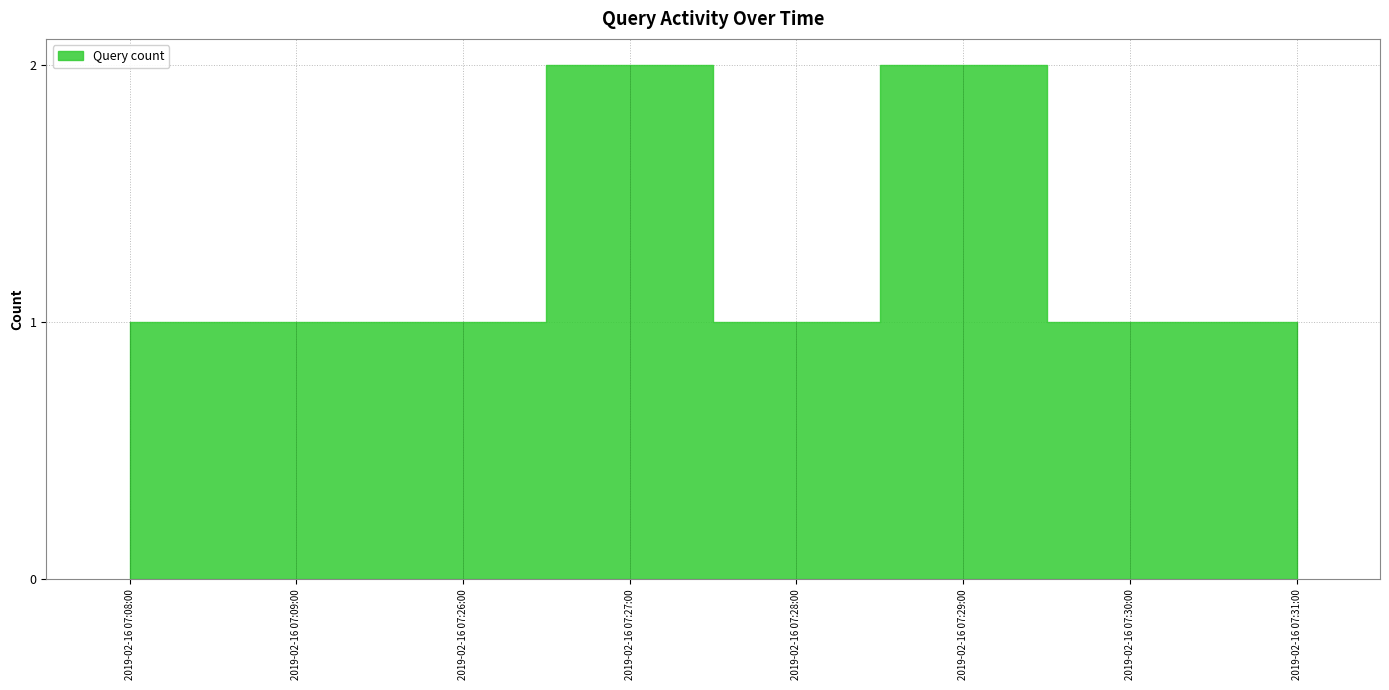

How many categories are shown in the chart?

8